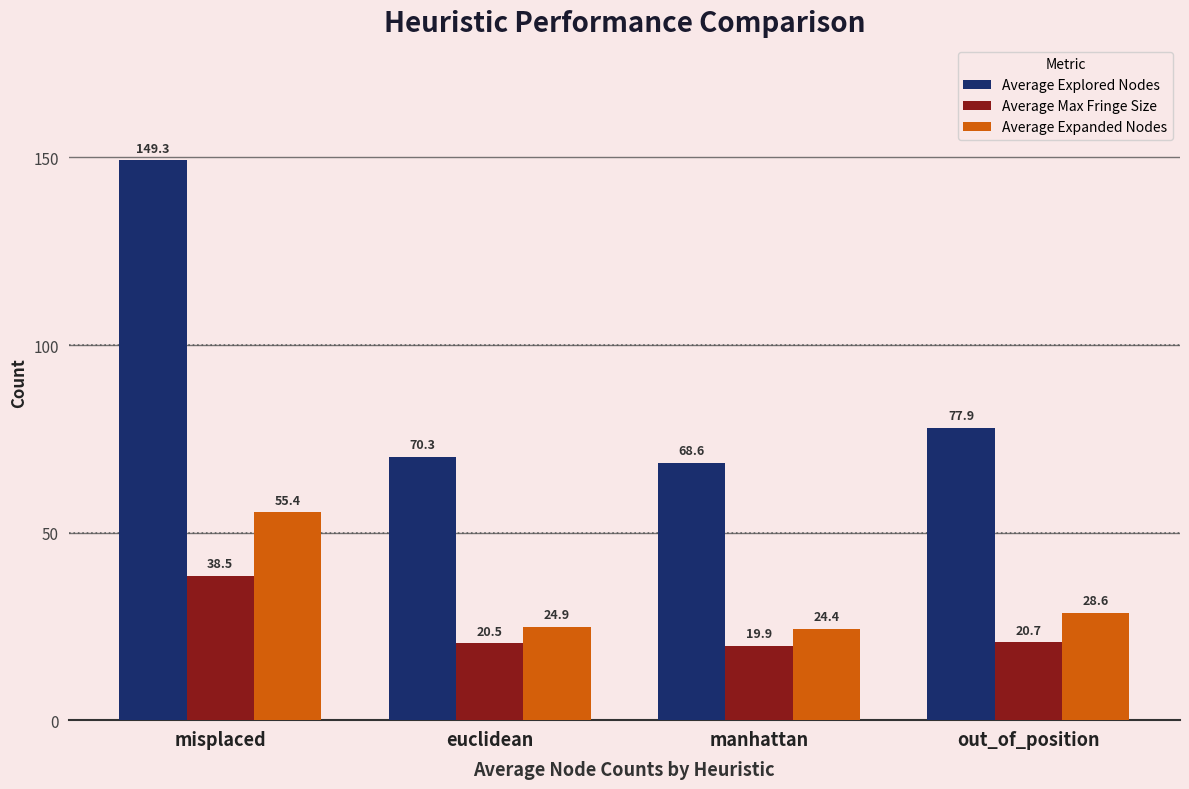

What is the maximum value shown in the chart?

149.3